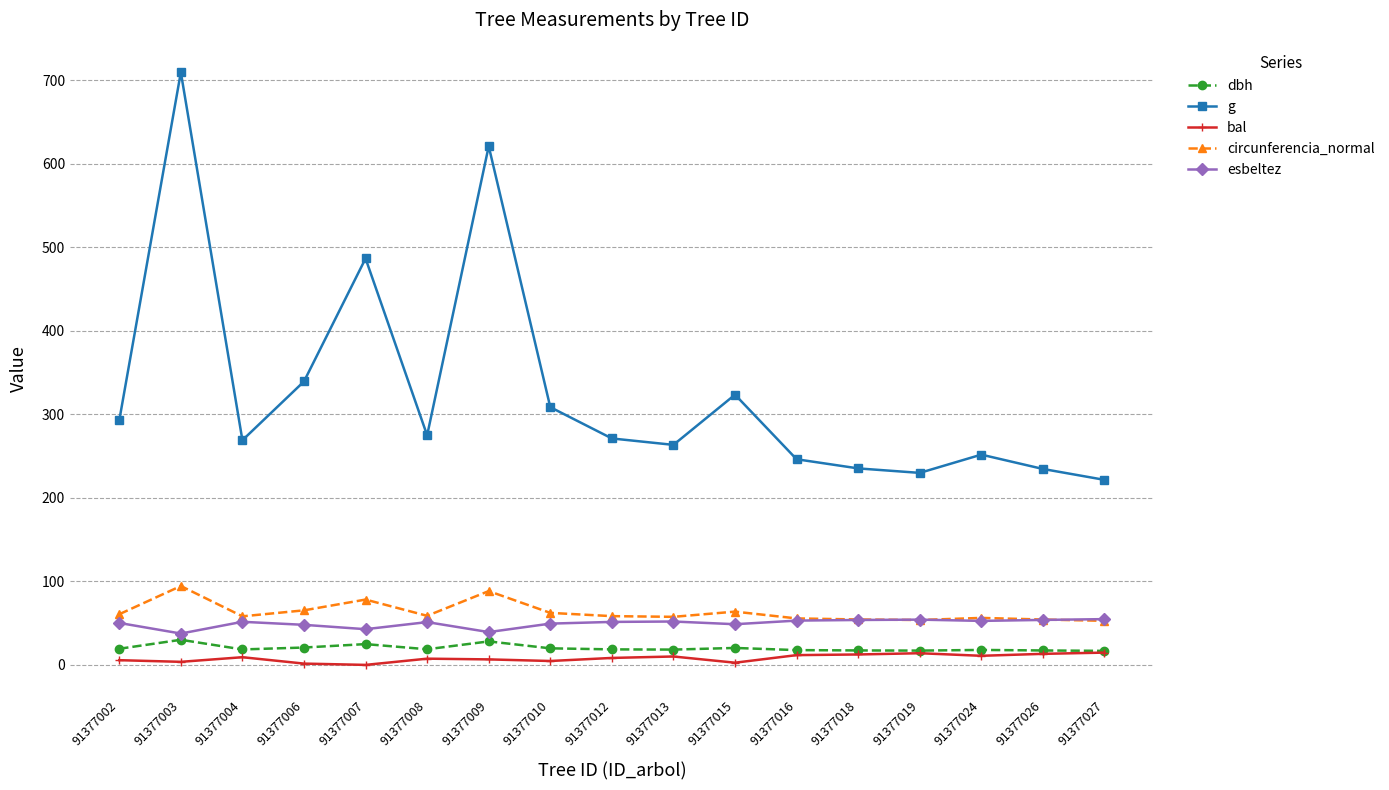

Count the number of categories in the chart.

17